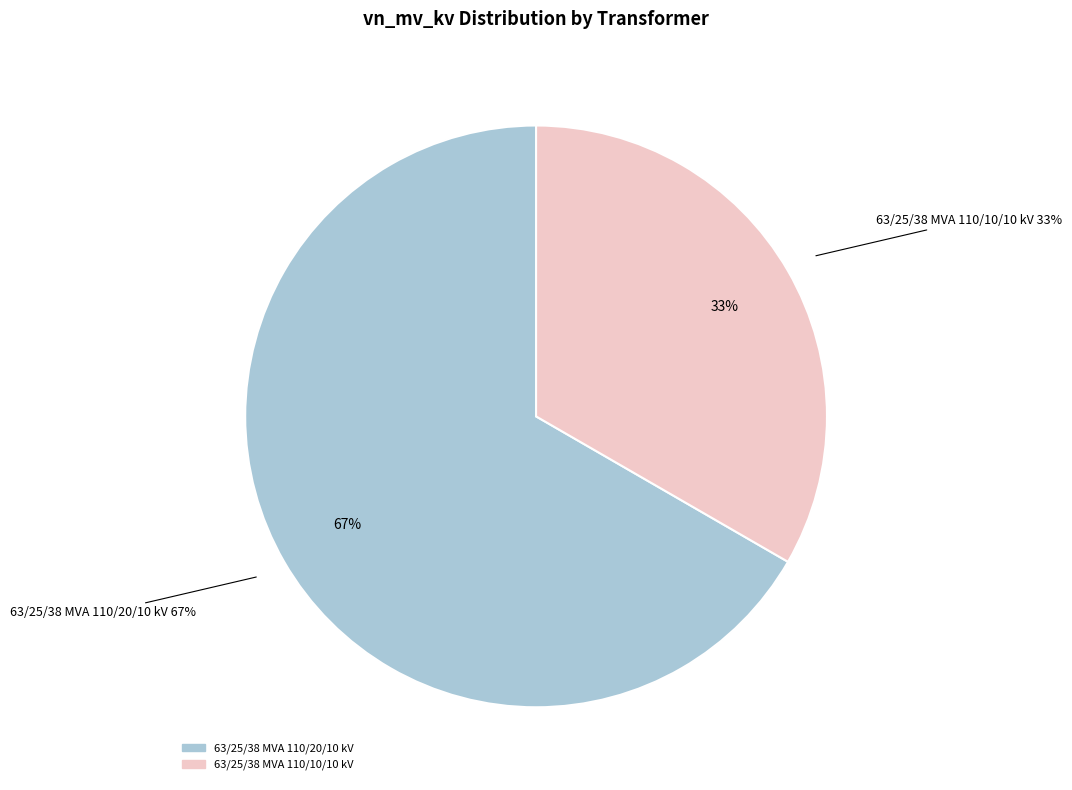

Which slice is the largest?

63/25/38 MVA 110/20/10 kV